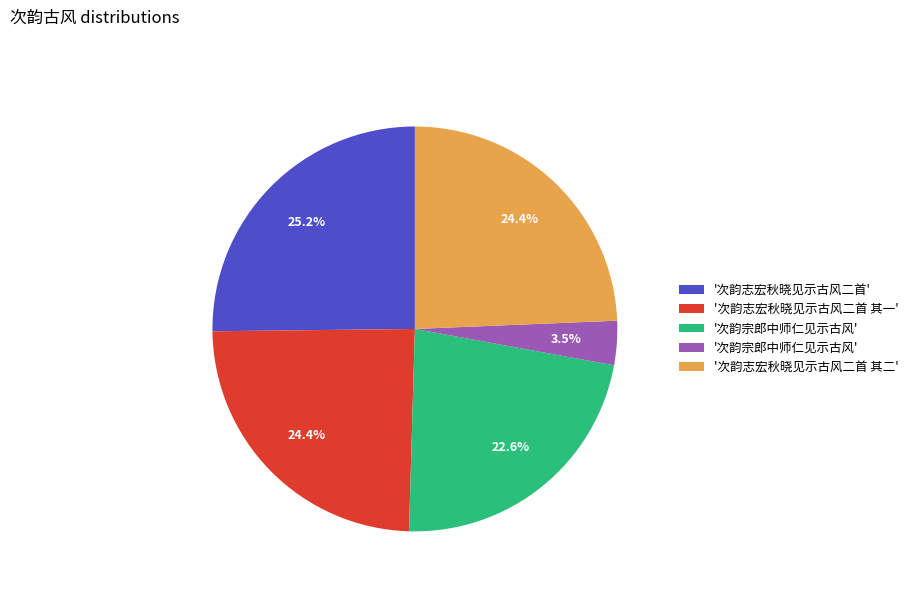

Is there any slice that represents more than half of the pie?

No